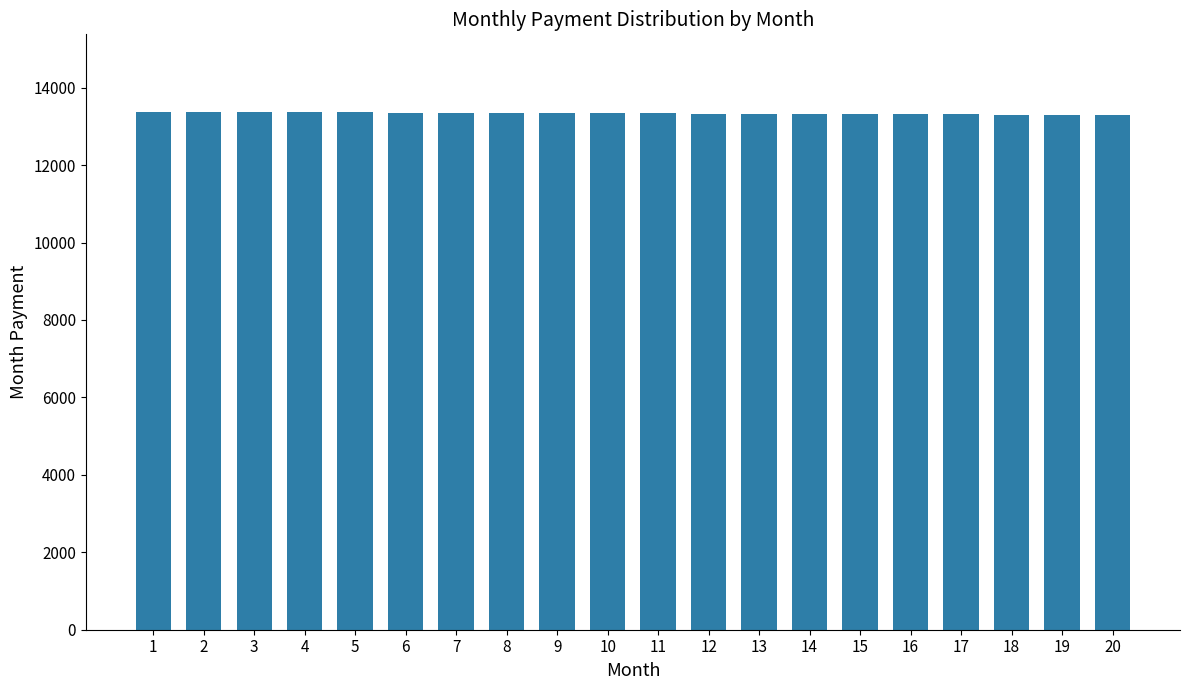

Is it true that the value at 15 is 18101.3?

False